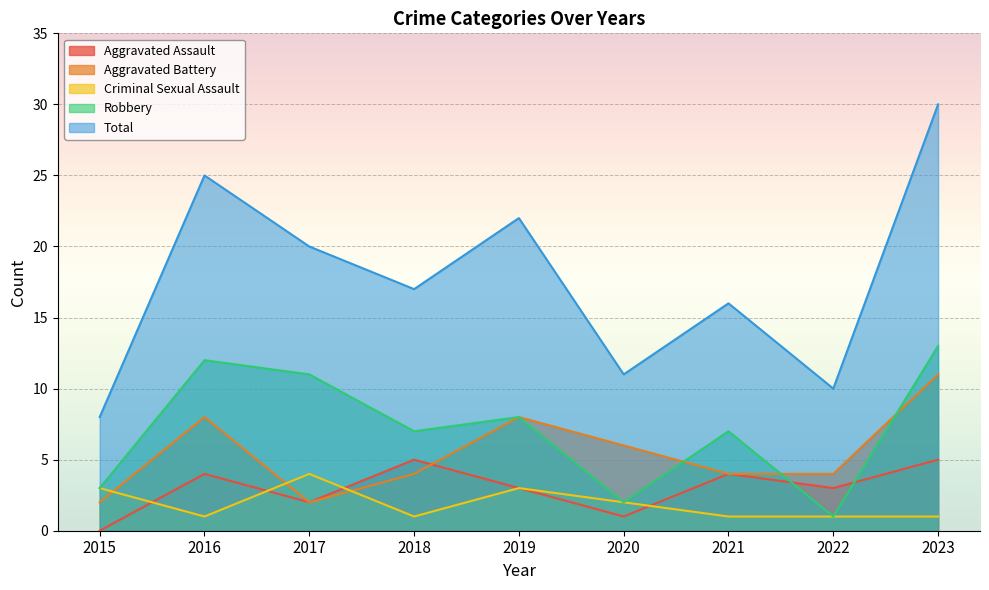

What is the maximum value for Total?

30